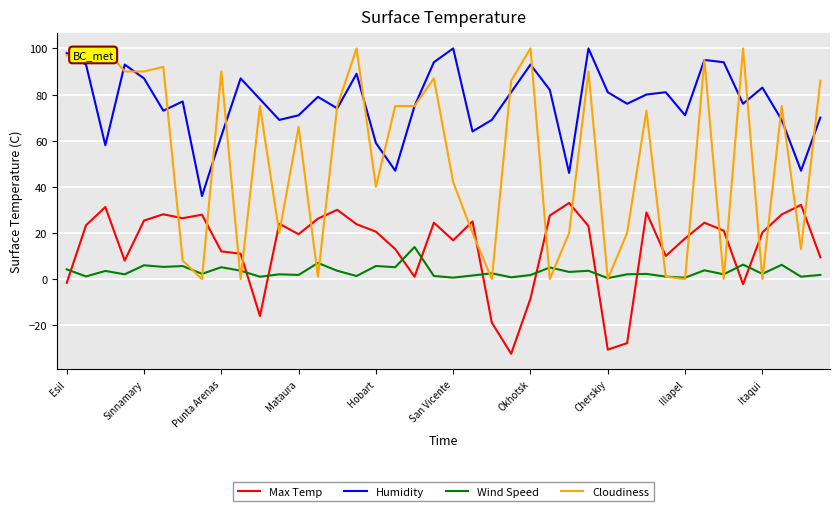

Does the chart have visible grid lines?

Yes